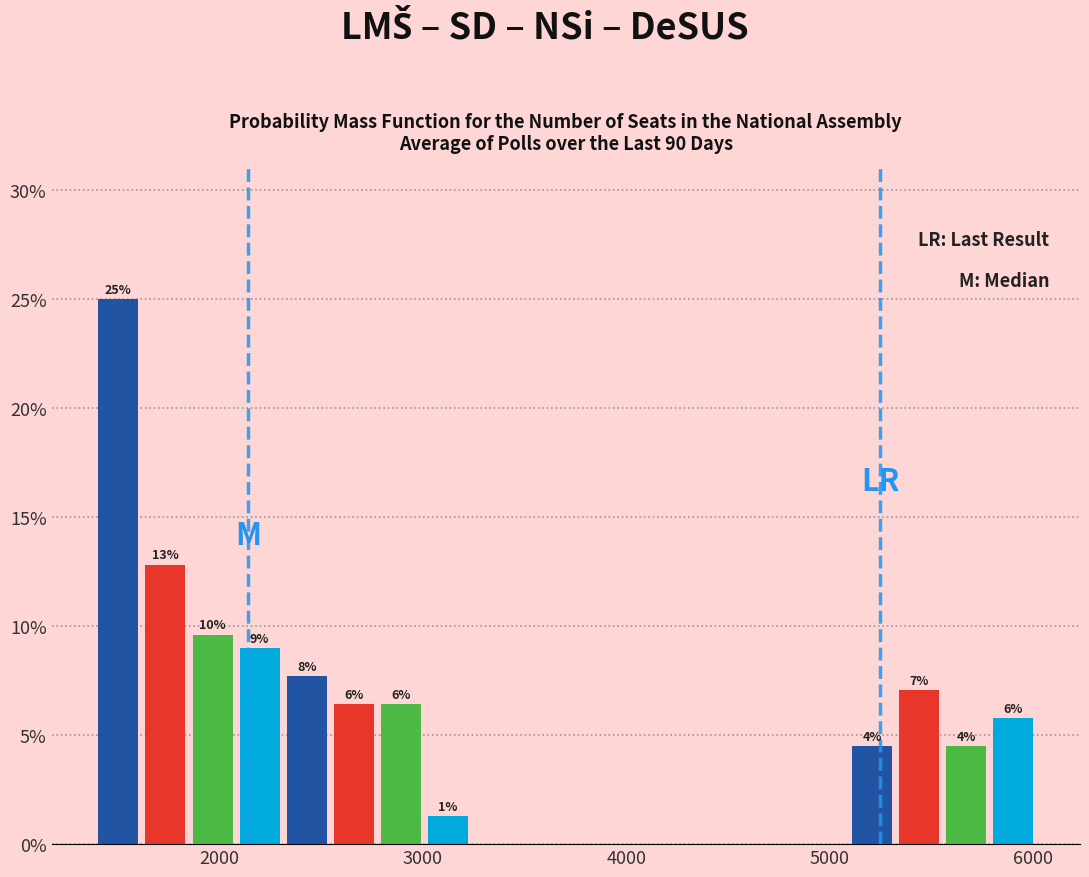

Read against the x-axis, roughly where is the centre of the tallest bar?

1500